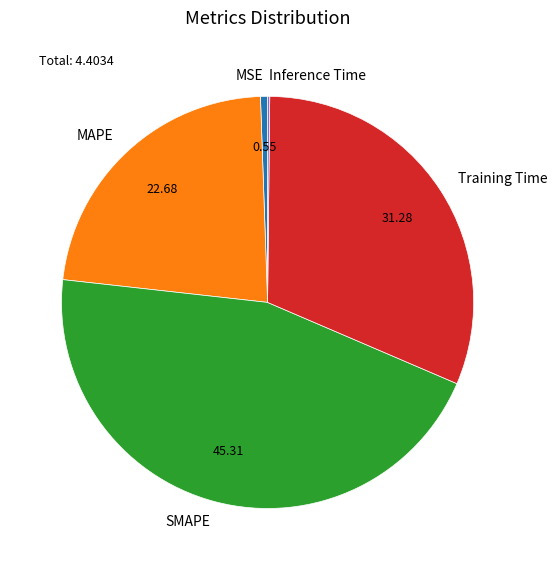

What is the largest slice in the pie chart?

SMAPE